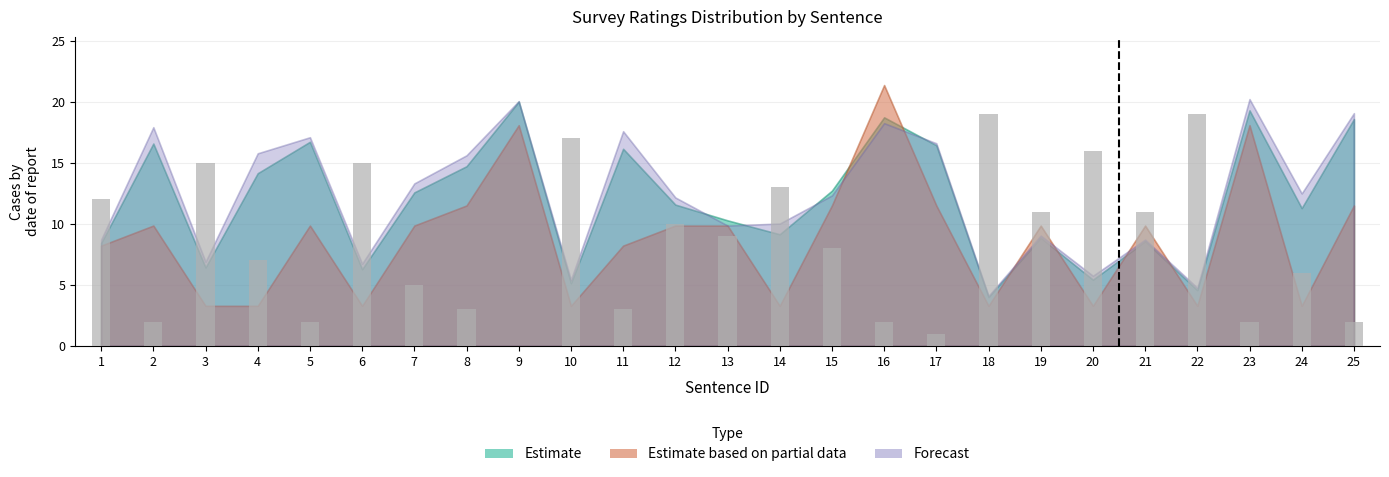

What is the maximum value shown in the chart?

19